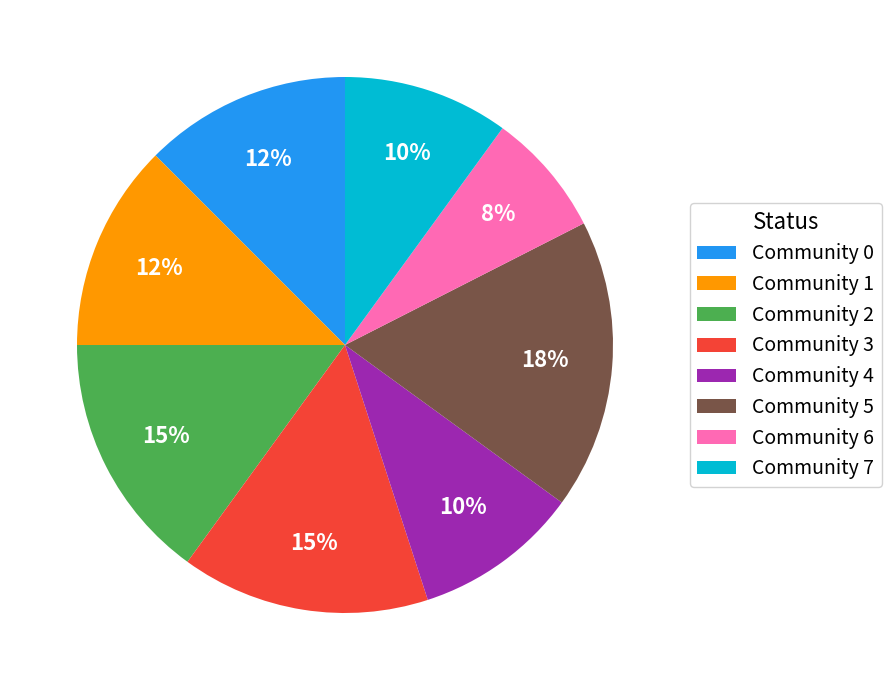

The Community 7 slice represents 22% of the pie. True or false?

False